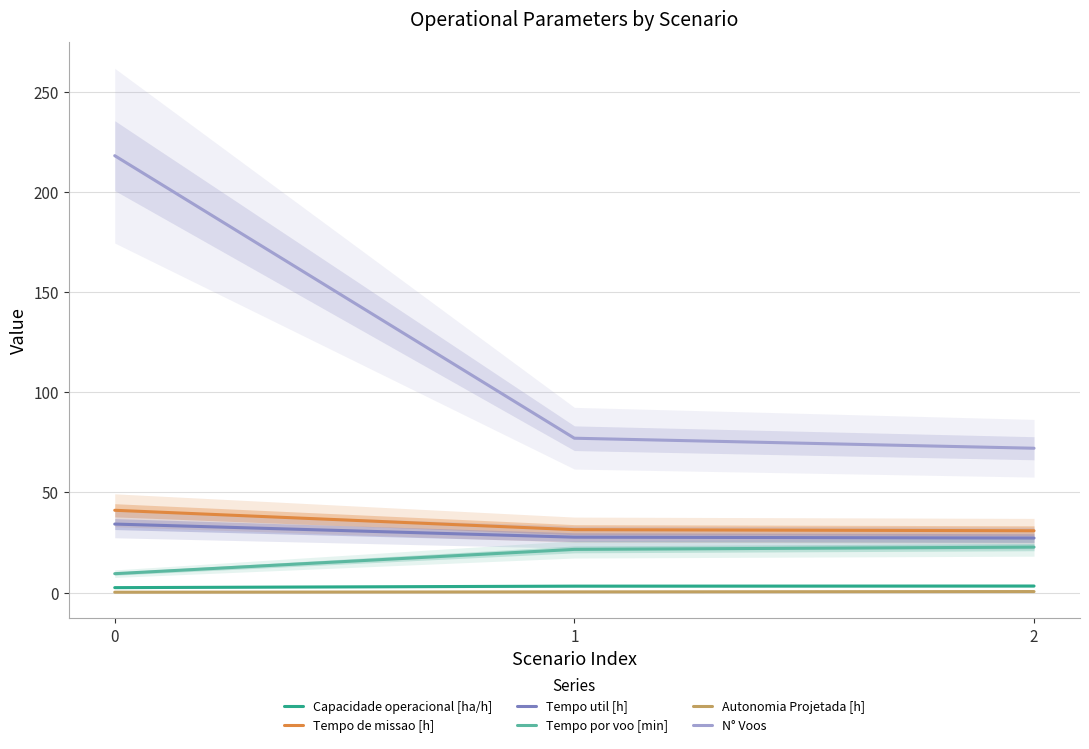

True or false: Autonomia Projetada [h] has a value of 0.3 at 2.

False